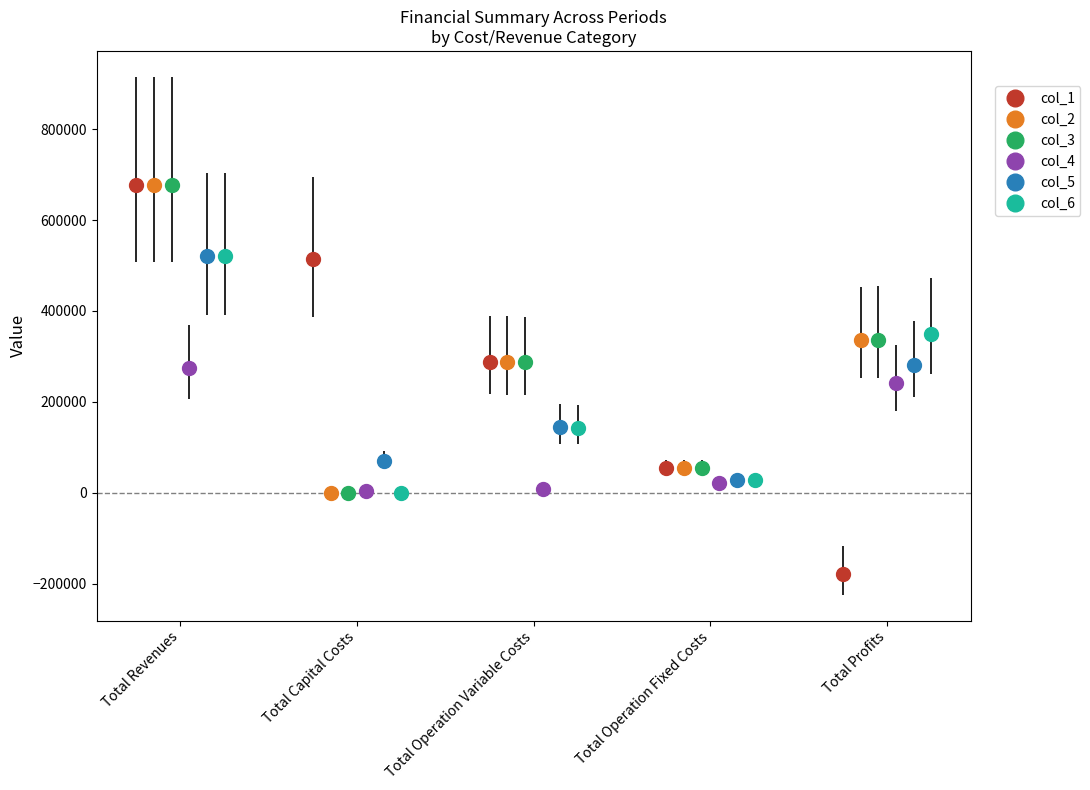

True or false: col_1 has more than 0 points higher than both neighbors.

False